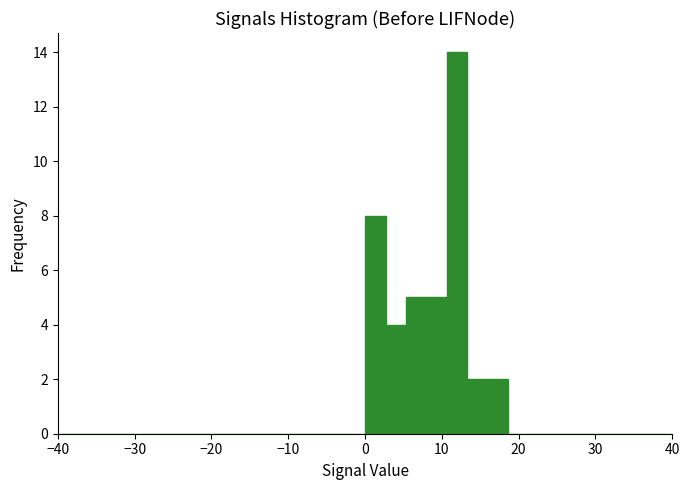

Around what value on the x-axis is the tallest bar? Give the approximate position of its centre, as read against the axis.

12